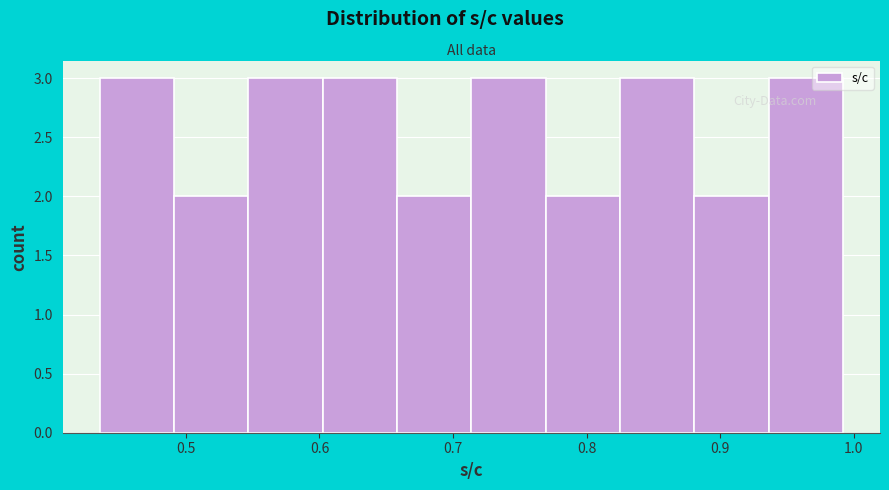

What is the height of the bar covering 0.60 to 0.66 on the x-axis? Neither the bar edges nor the heights are printed on the chart, so give them approximately, as read against the axes.

3